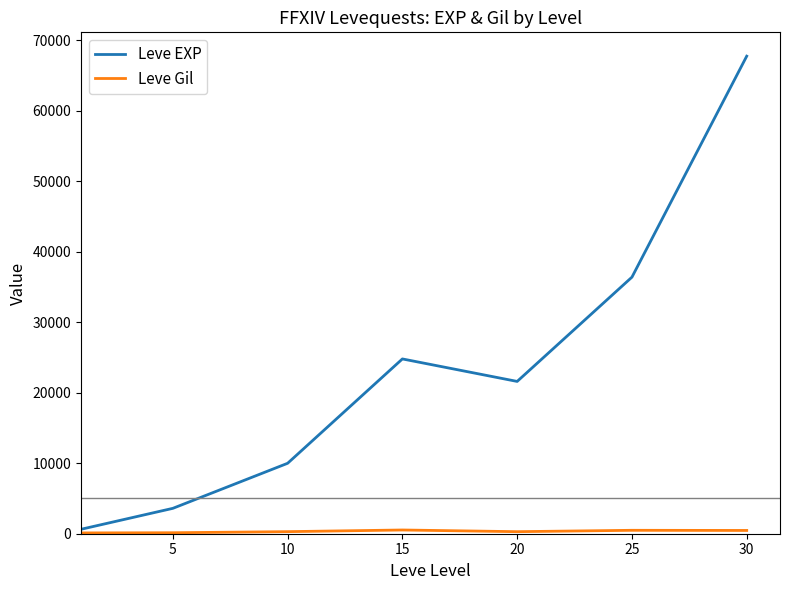

Which series has the largest total across all categories?

Leve EXP